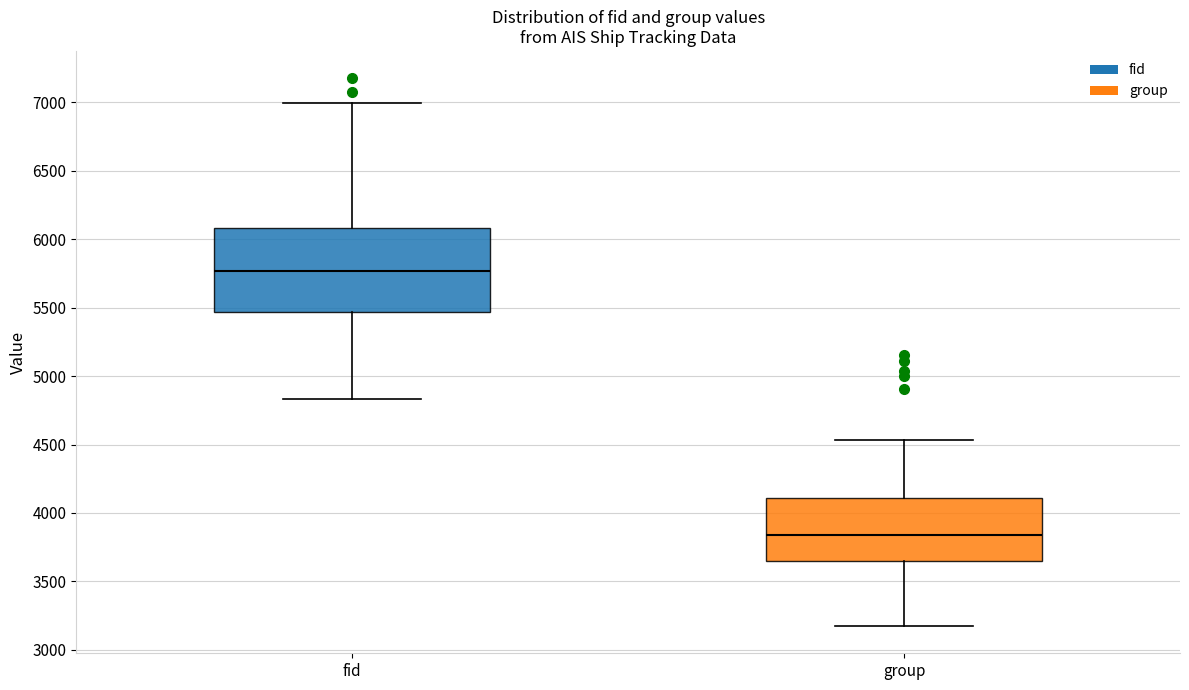

Reading left to right, read every box against the y-axis: the position of its median line, the range the box covers, and the ends of its whiskers. The values are not printed on the chart, so give them approximately, as read against the axis.

fid: median 5750, box 5450 to 6100, whiskers 4850 to 7000
group: median 3850, box 3650 to 4100, whiskers 3200 to 4550